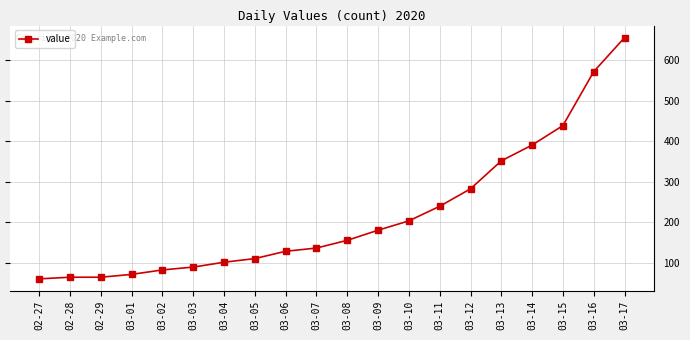

What is the change in value from 02-28 to 03-08?

+91